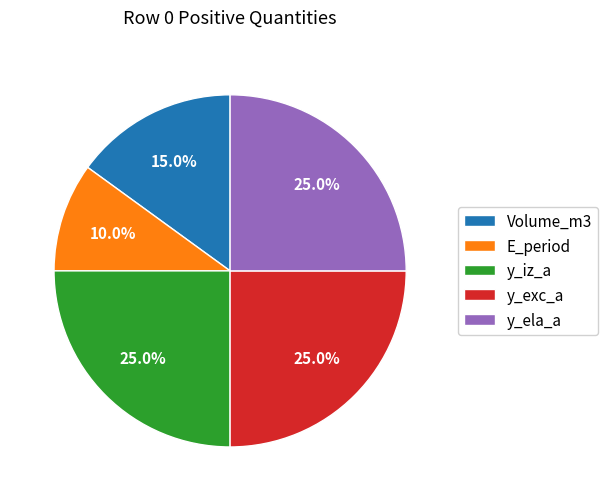

Which slice is the smallest?

E_period